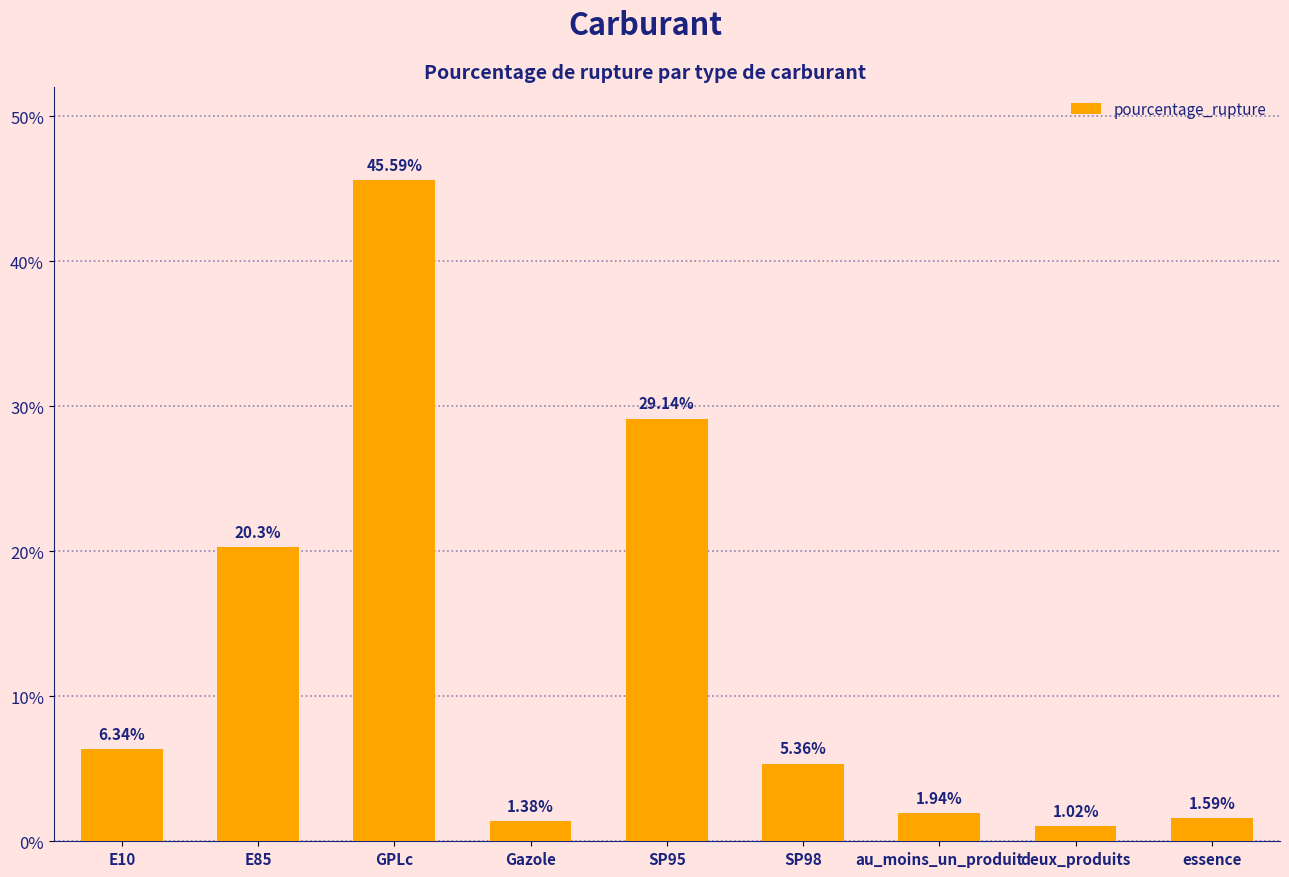

Between GPLc and deux_produits, which is larger?

GPLc